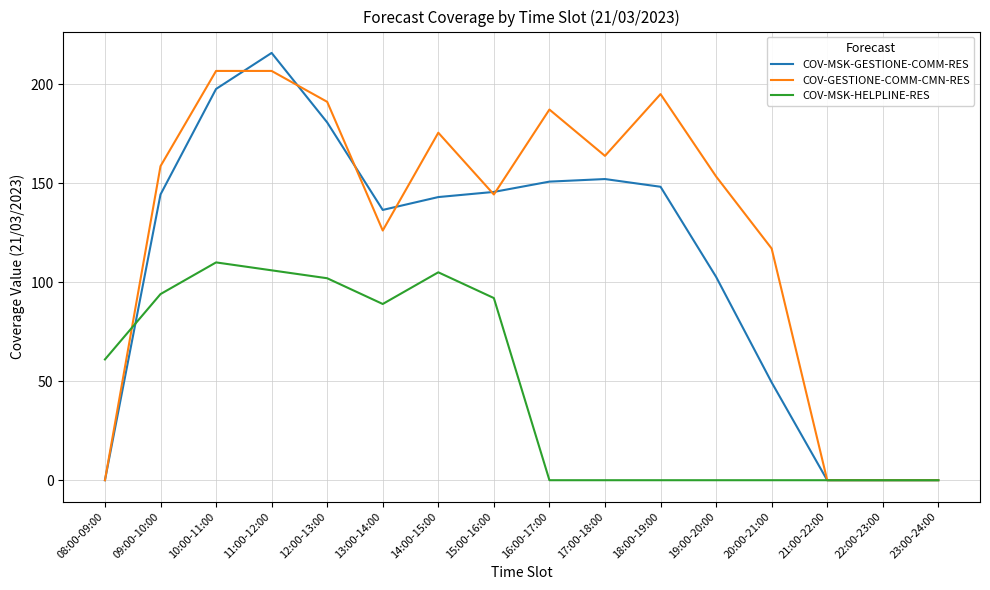

At which label is COV-GESTIONE-COMM-CMN-RES closest to 103?

20:00-21:00